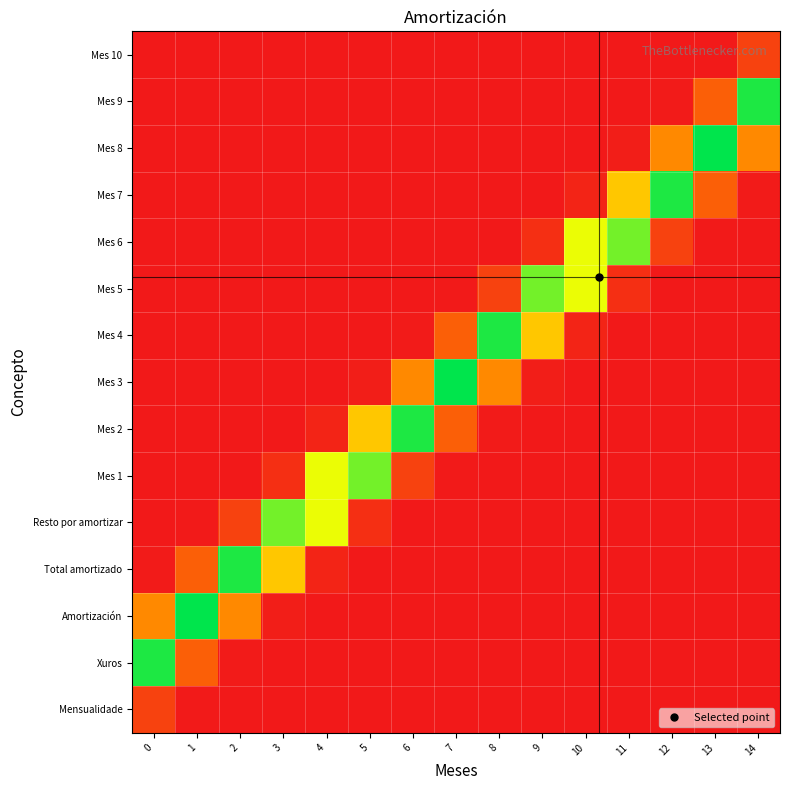

Which category has the highest value across all series?

1